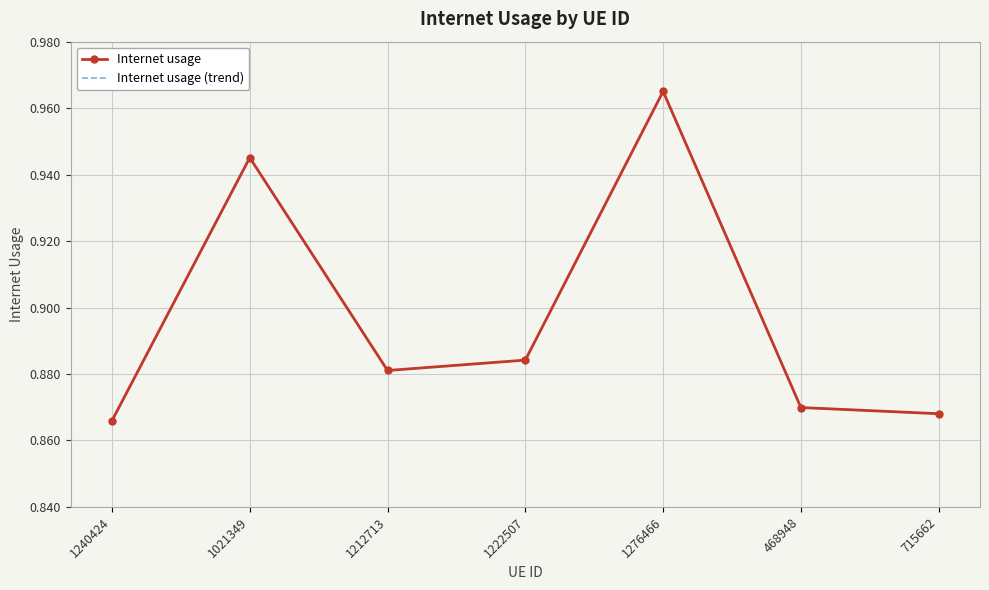

How many distinct data groups are displayed?

2